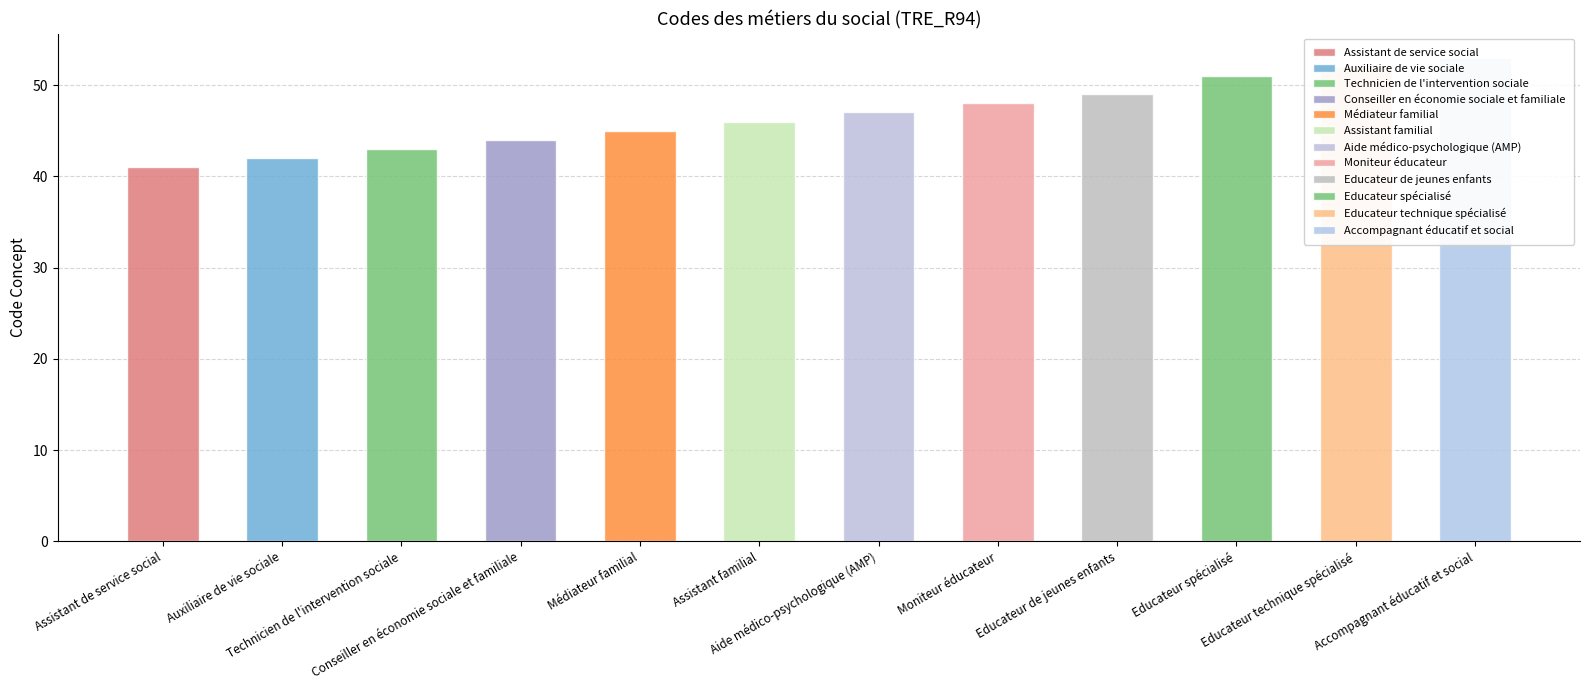

What is the average value?

47